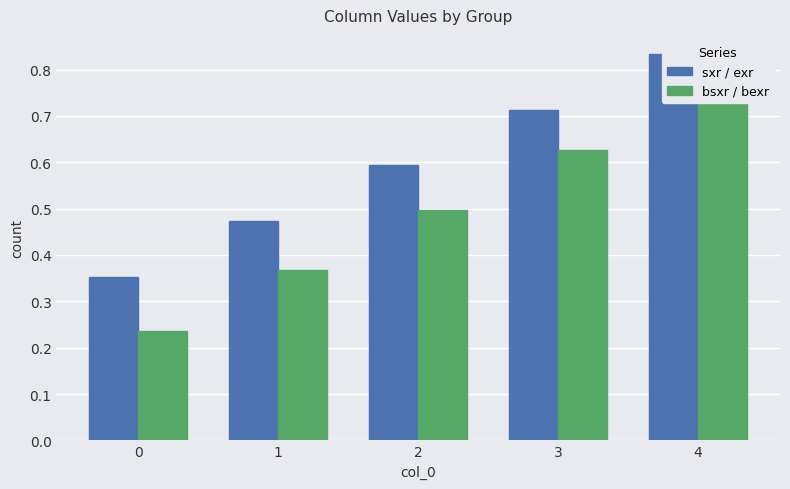

True or false: bsxr / bexr has a value of 0.2 at 1.

False